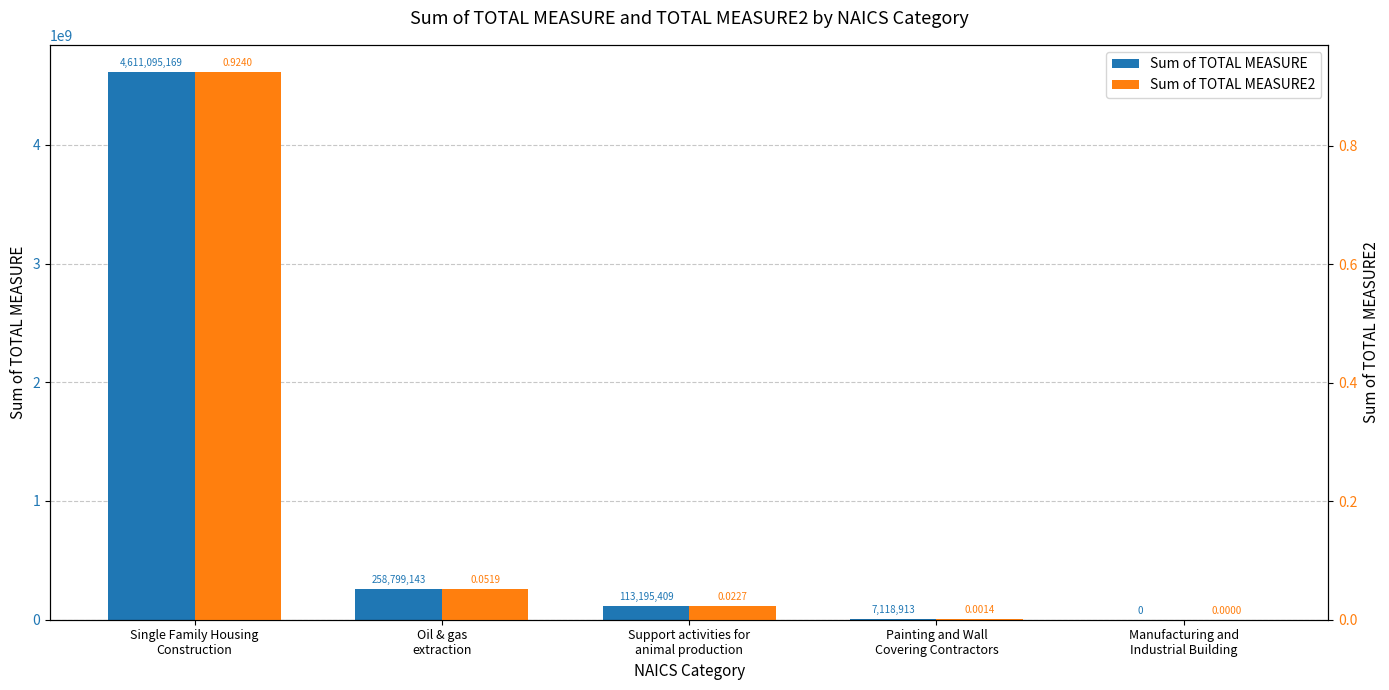

What are all the series names shown in the legend?

Sum of TOTAL MEASURE, Sum of TOTAL MEASURE2